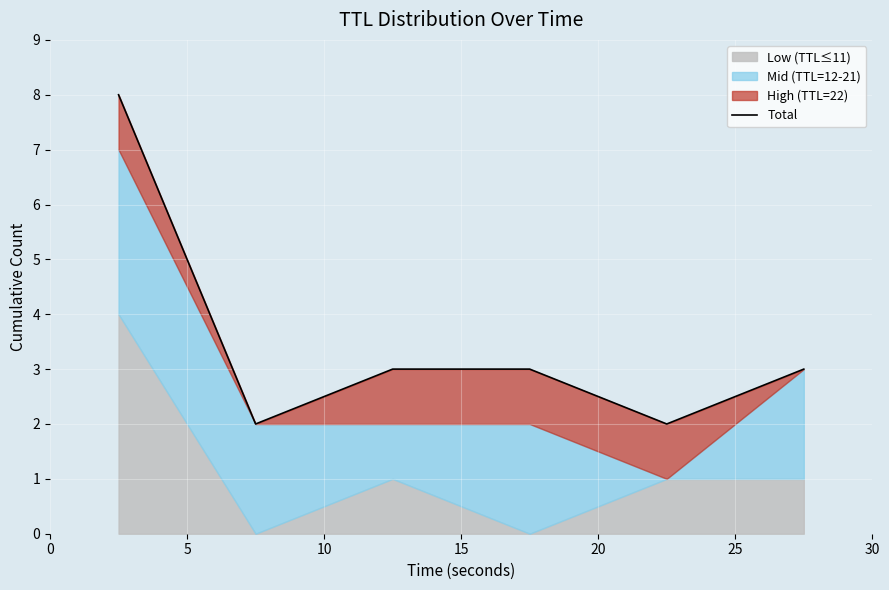

The chart shows a value of 2 at 20. True or false?

True